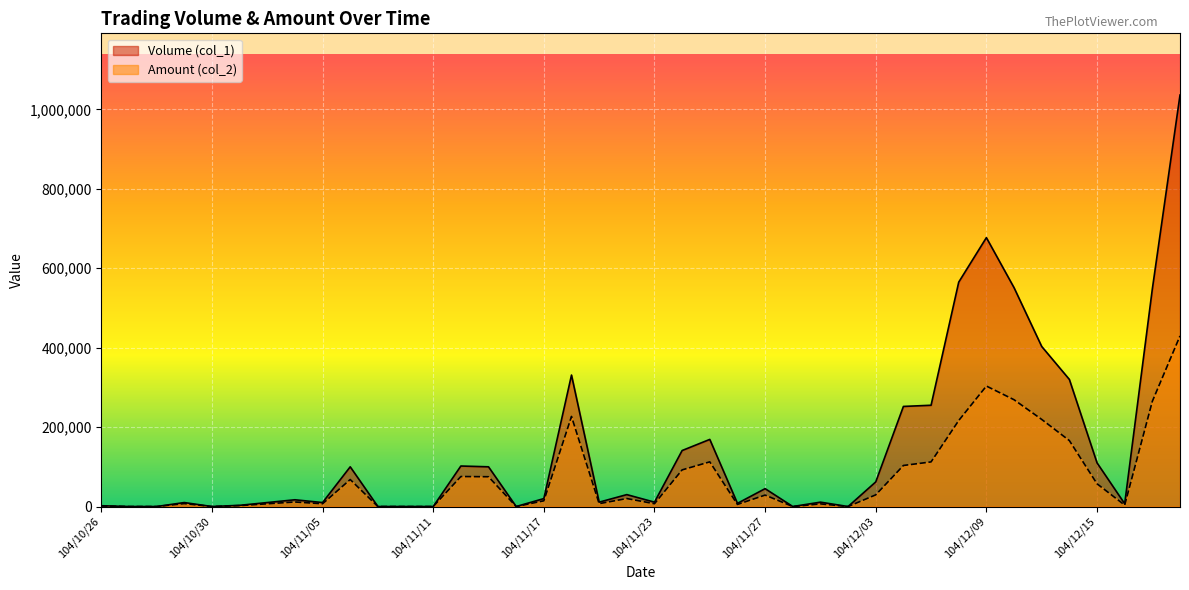

Which series has the largest total across all categories?

Volume (col_1)